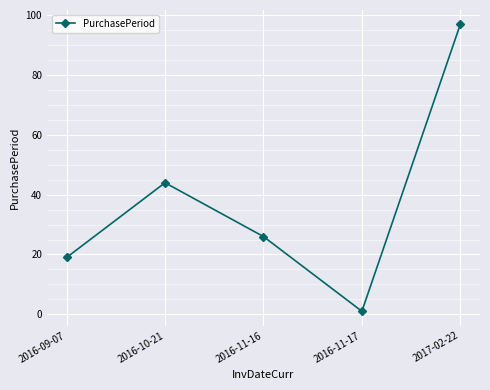

Which category has the lowest value across all series?

2016-11-17